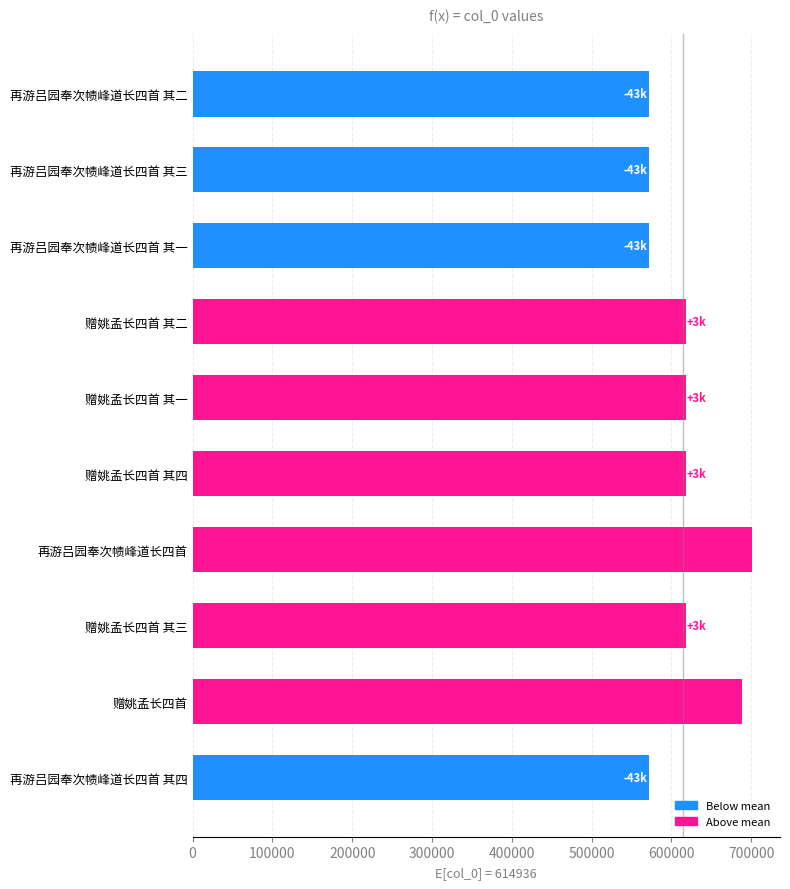

What is the ratio of the value at 赠姚孟长四首 其二 to the value at 赠姚孟长四首 其一?

1.0